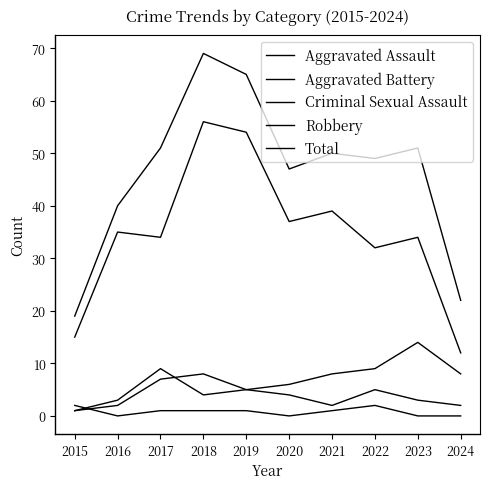

True or false: Criminal Sexual Assault and Robbery intersect in this chart.

False